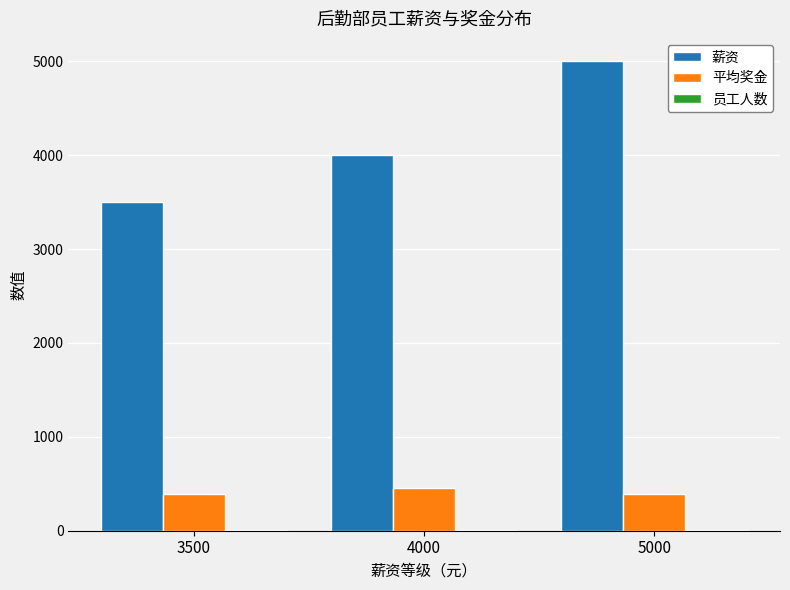

The 薪资 series shows 4000.0 at 4000. True or false?

True